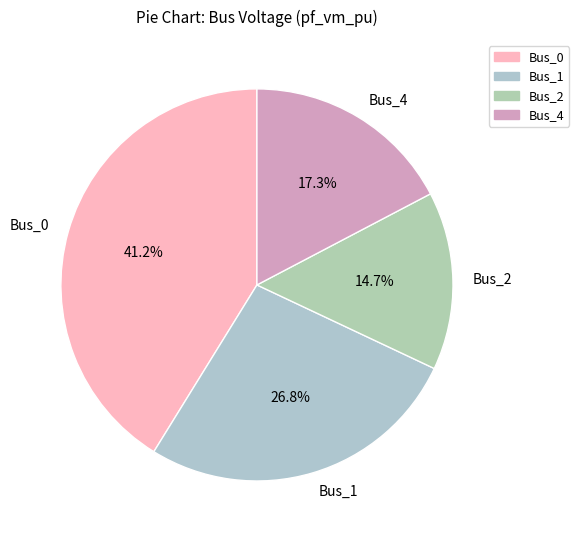

Which slice is the smallest?

Bus_2